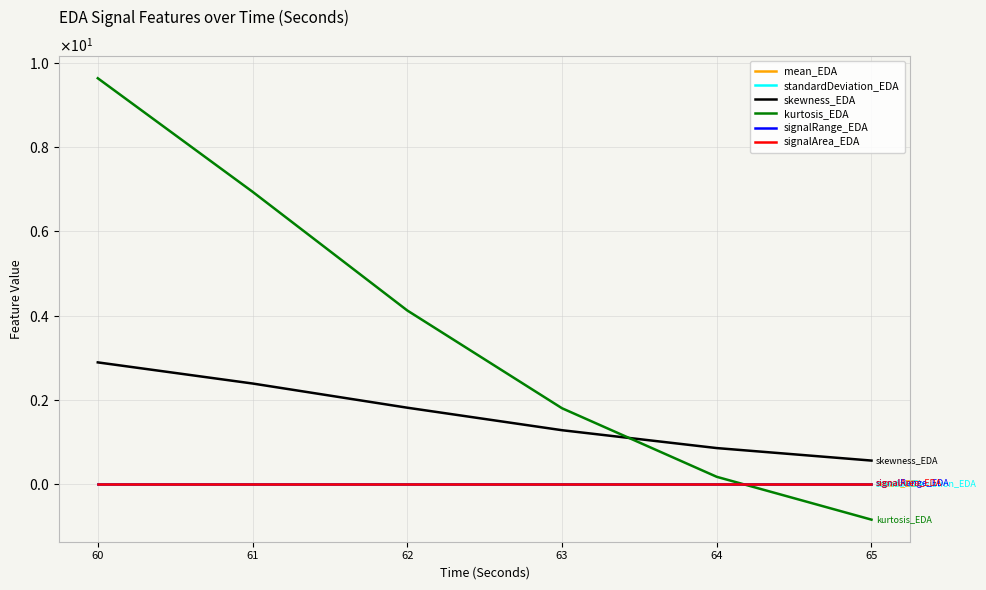

List the series in order of their peak value, lowest first.

standardDeviation_EDA, signalRange_EDA, signalArea_EDA, mean_EDA, skewness_EDA, kurtosis_EDA